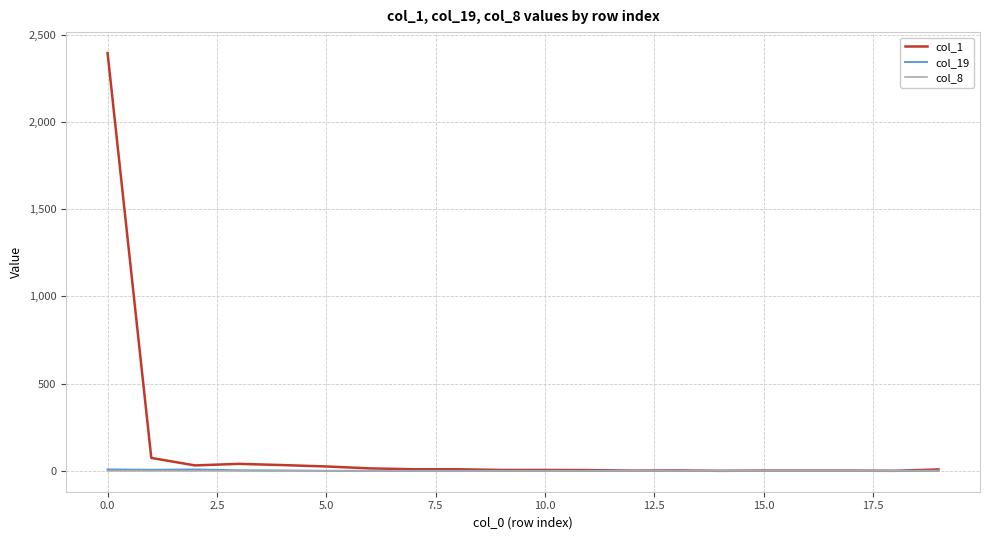

What is the difference between the maximum and minimum values in the col_19 series?

8